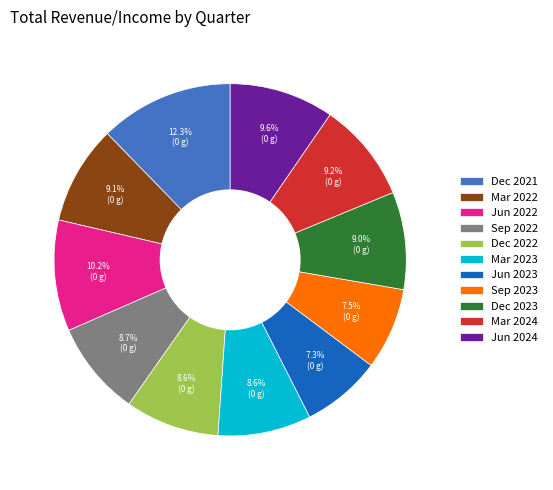

To the nearest percent, what is the average slice percentage?

9%